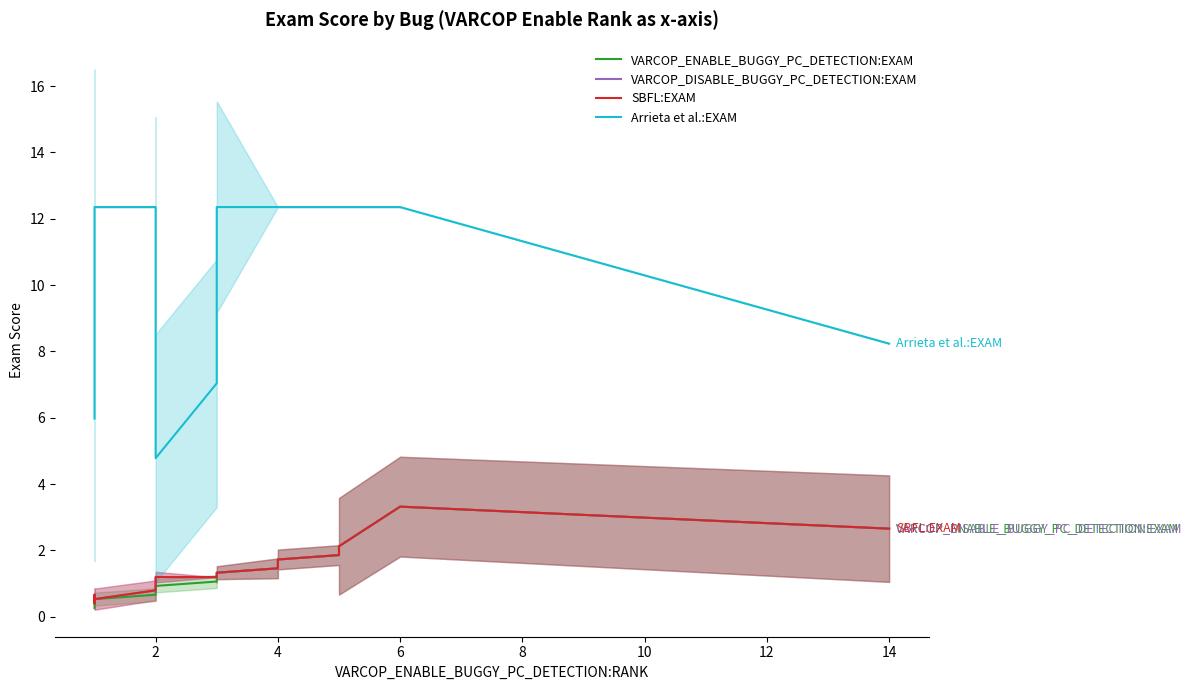

How many lines are shown in the chart?

4